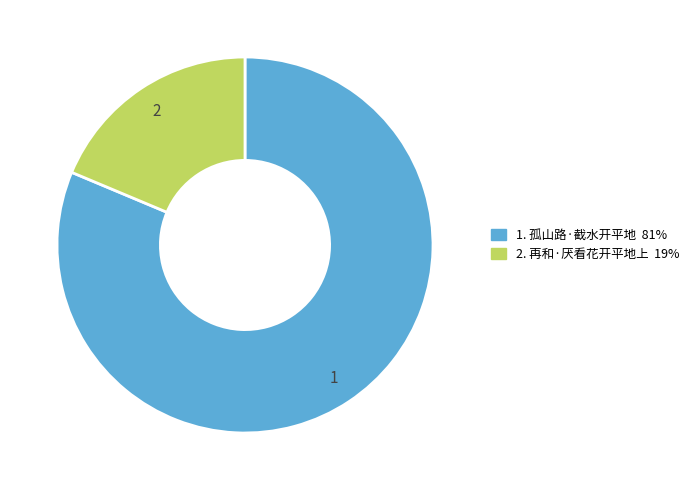

Is there any slice that represents more than half of the pie?

Yes